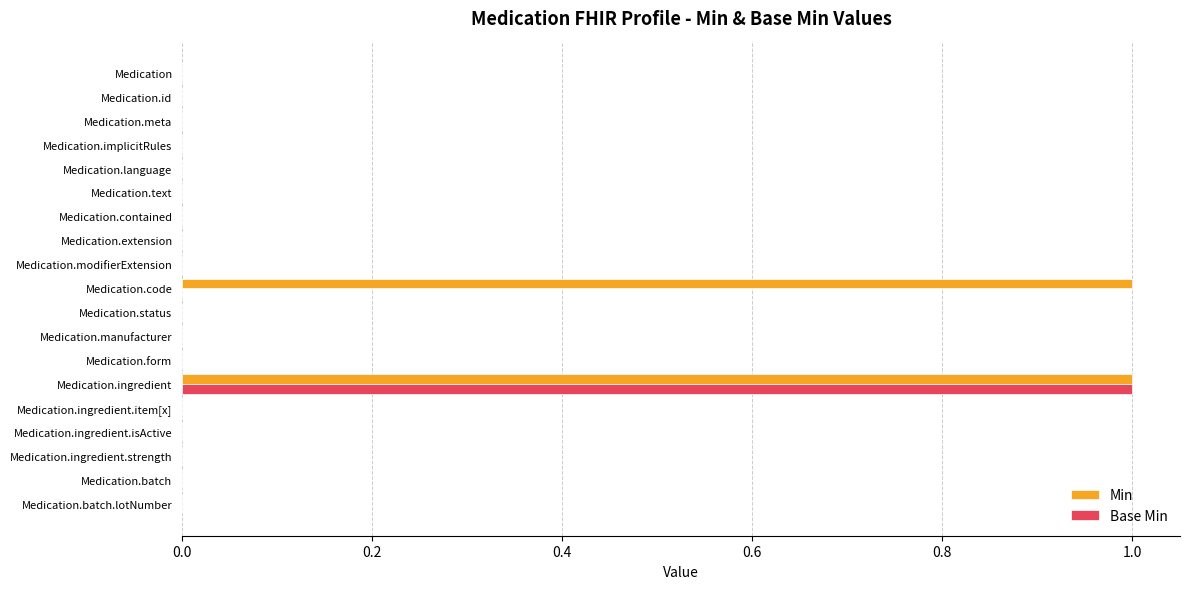

At which label does Base Min reach its peak?

Medication.ingredient